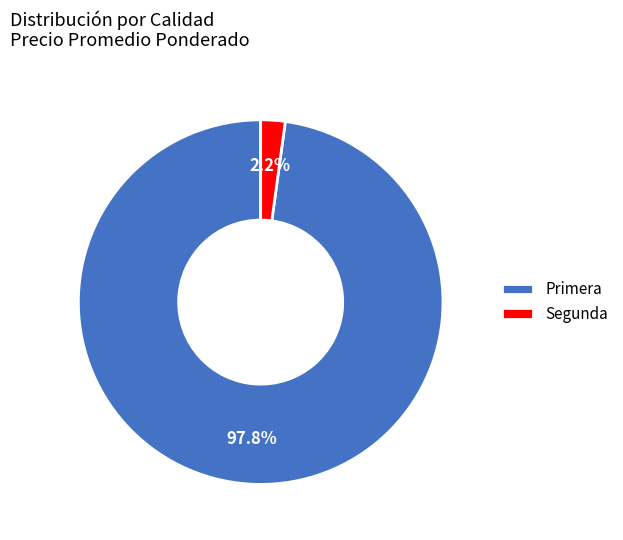

Which slice is the largest?

Primera